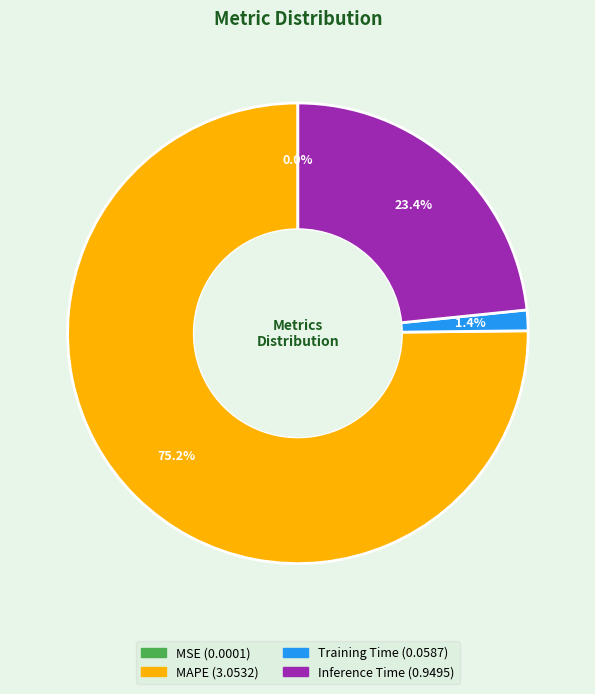

Does any single category account for the majority?

Yes